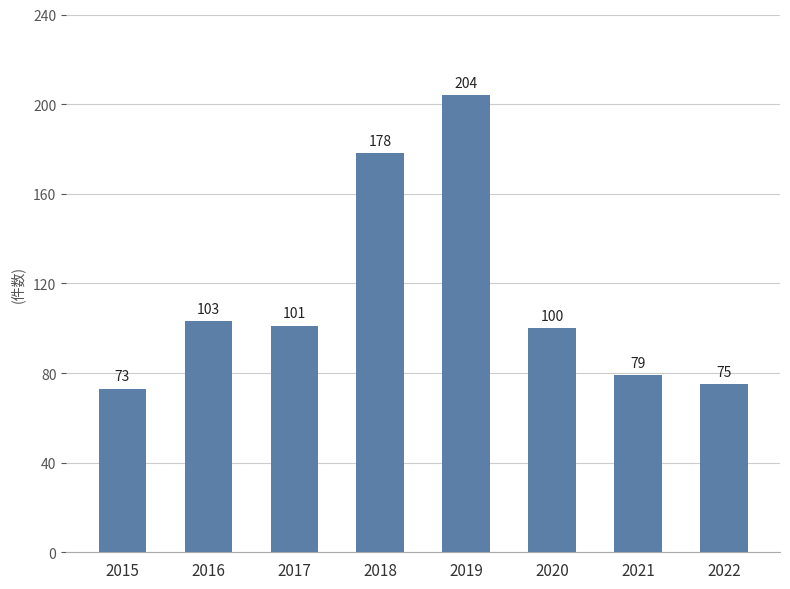

What is the value of the 8th bar from the left?

75